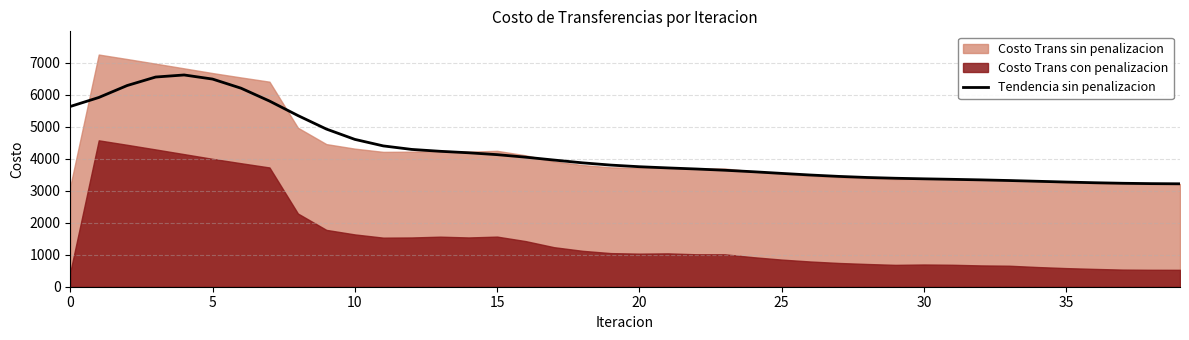

At which category does the chart reach its minimum across all series?

39